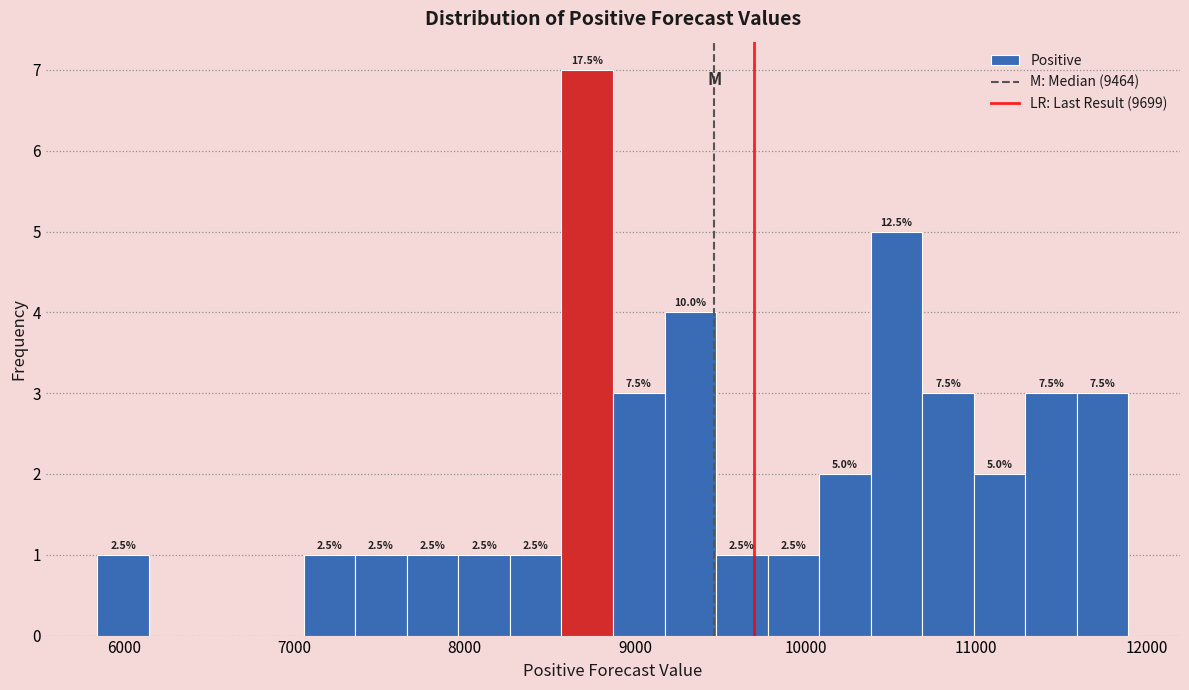

Around what value on the x-axis is the tallest bar? Give the approximate position of its centre, as read against the axis.

8700